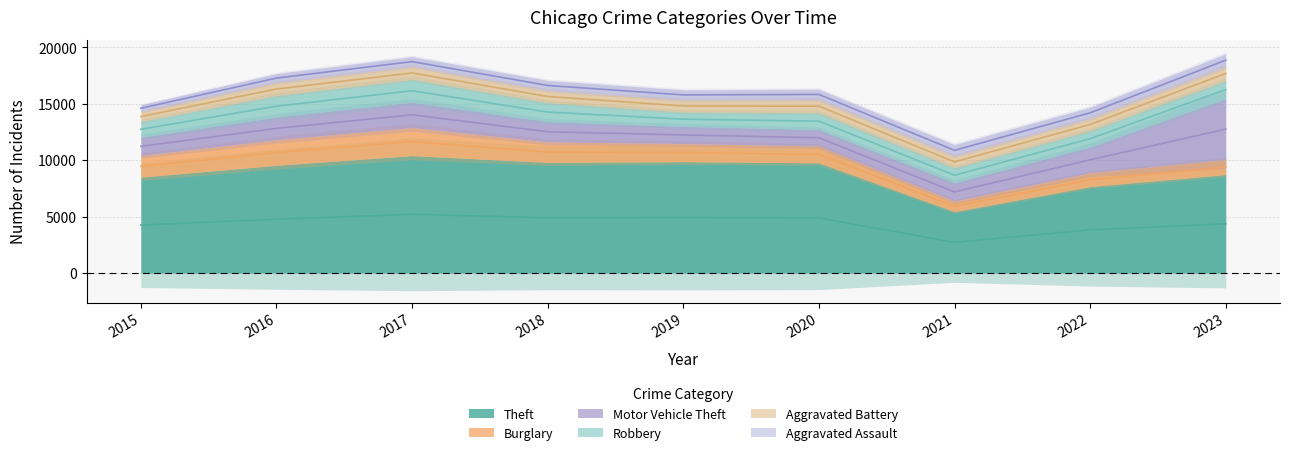

How many lines are shown in the chart?

6